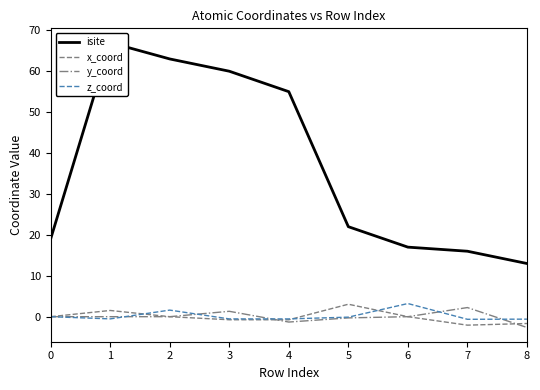

How many intersections are there between y_coord and z_coord?

5